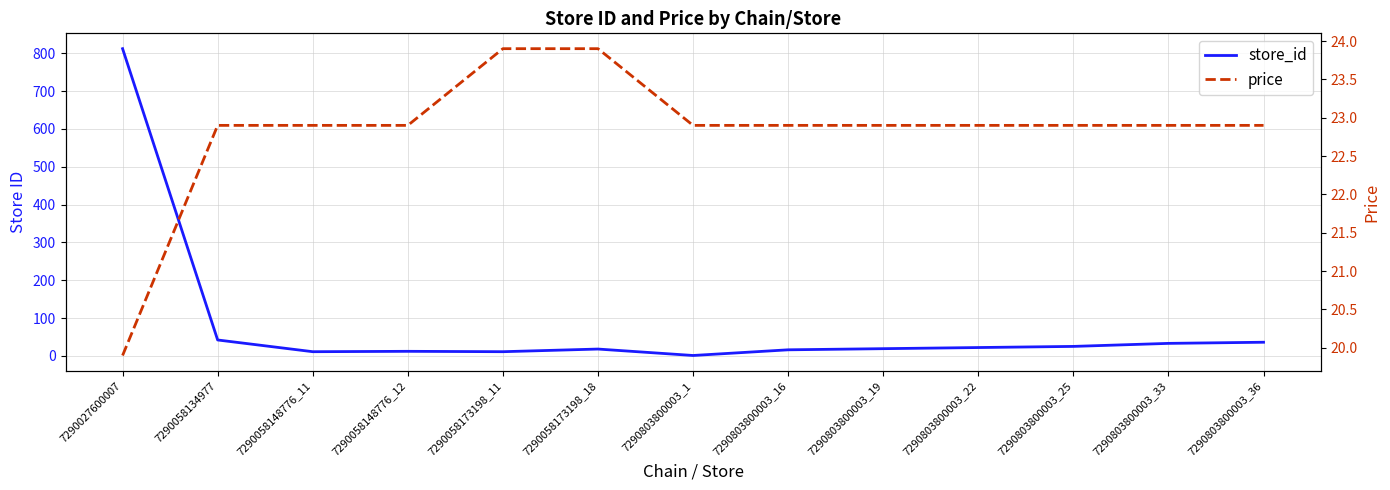

What is the value of the price point at the 8th from the left?

22.9